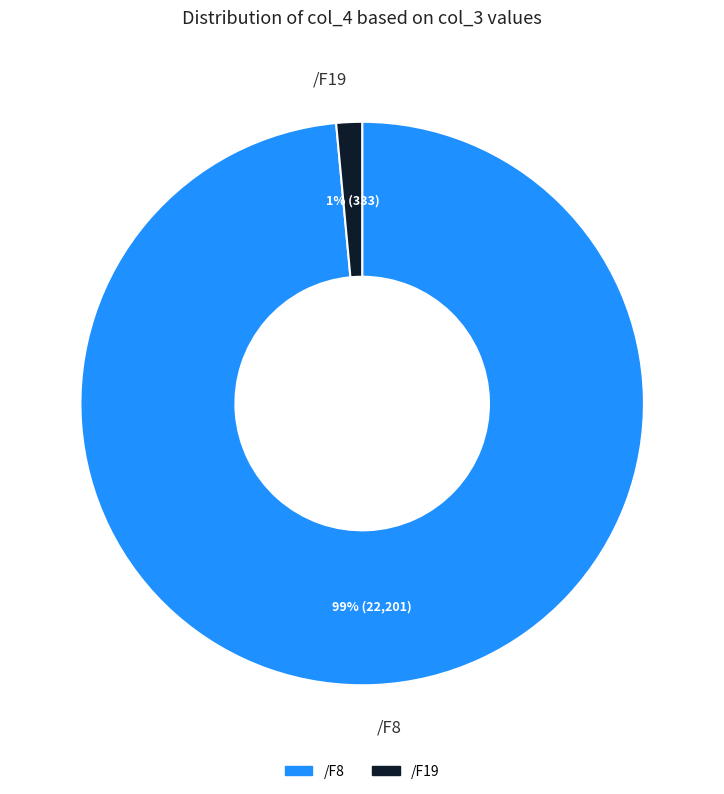

What percentage is the /F8 slice, to the nearest percent?

99%